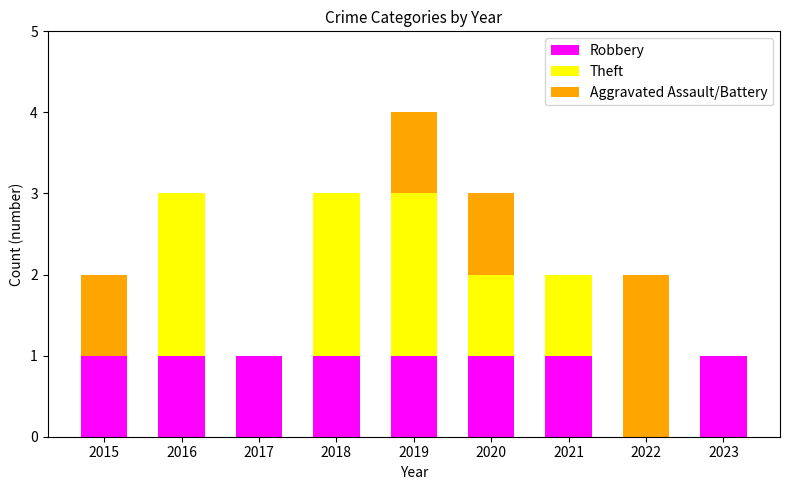

What are all the series names shown in the legend?

Robbery, Theft, Aggravated Assault/Battery